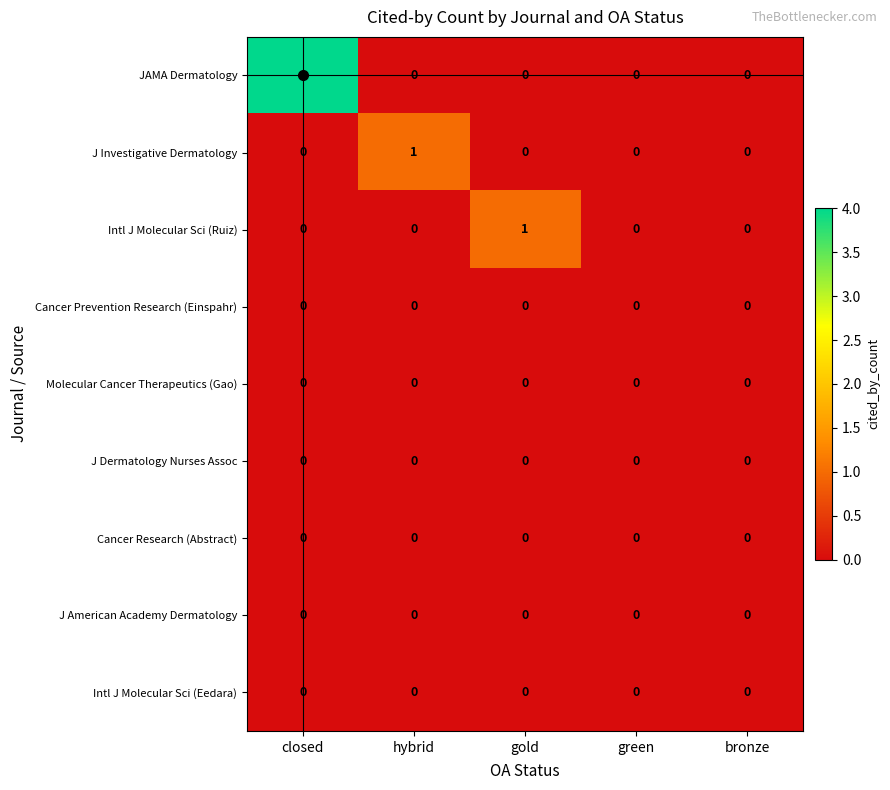

Which series has the widest spread of values?

JAMA Dermatology